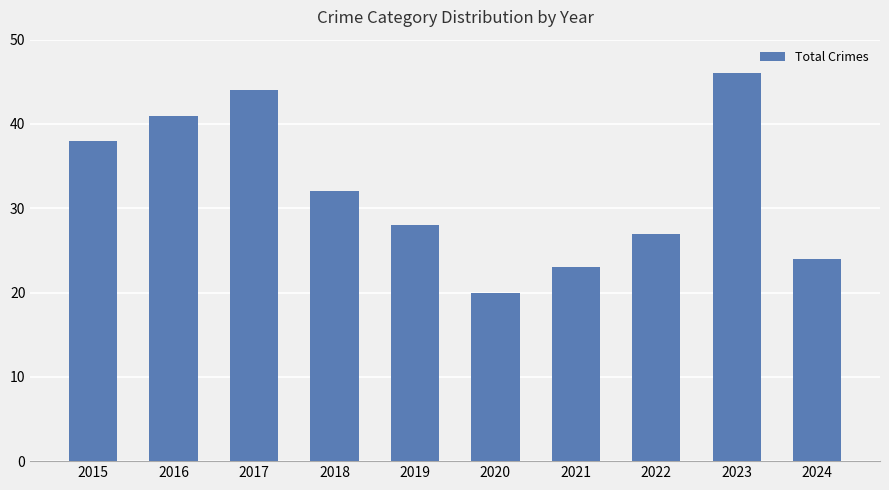

What is the value of the 9th bar from the left?

46